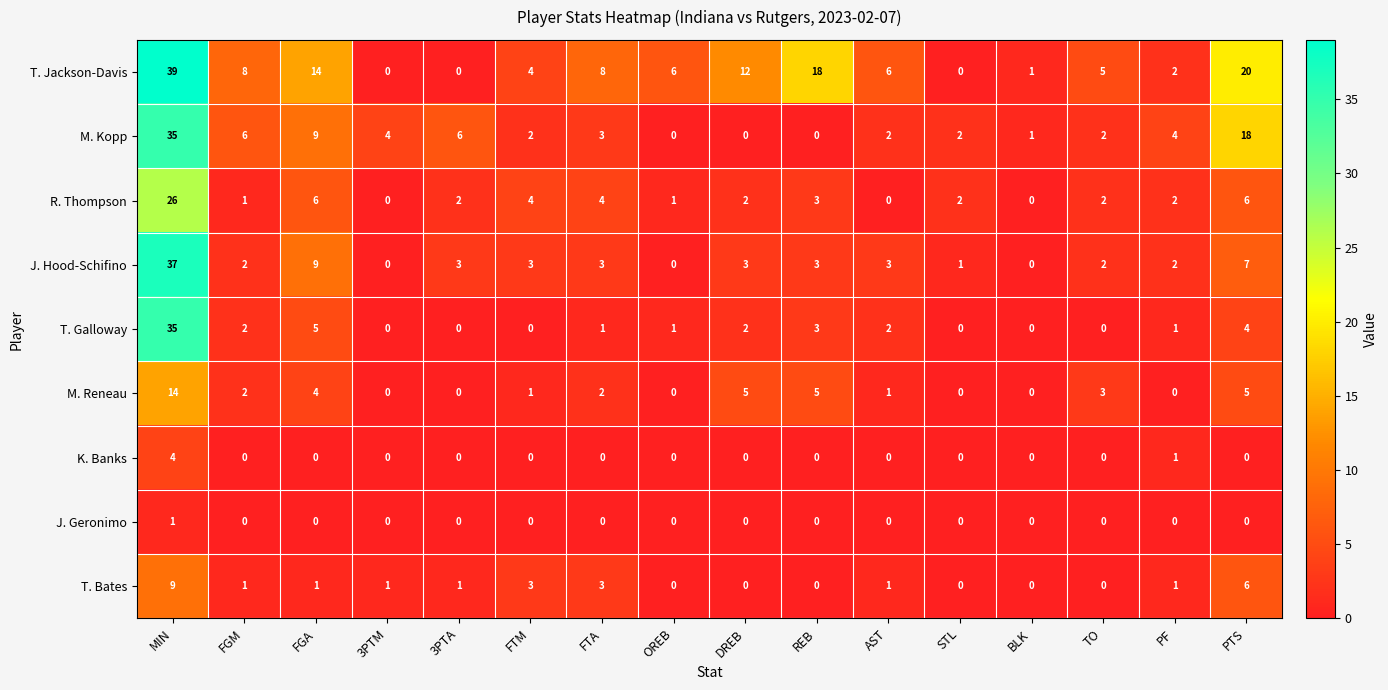

At how many categories does at least one series exceed 38?

1